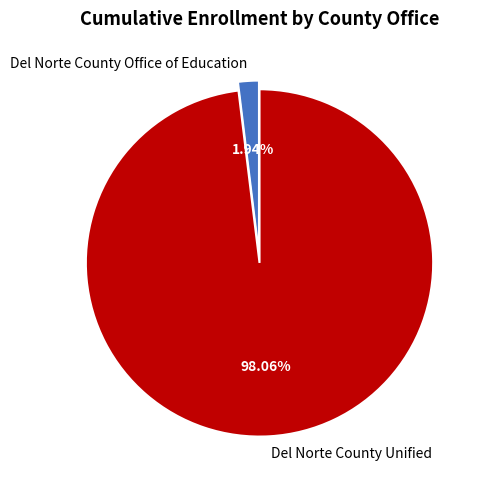

Does Del Norte County Office of Education represent more than half of the total?

No